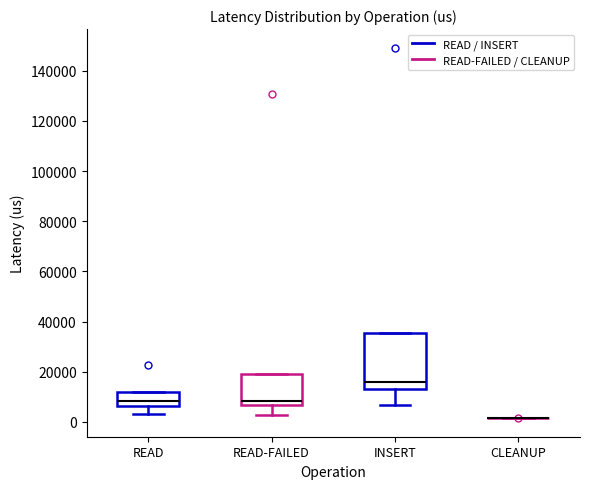

Reading left to right, read every box against the y-axis: the position of its median line, the range the box covers, and the ends of its whiskers. The values are not printed on the chart, so give them approximately, as read against the axis.

READ: median 8000, box 6000 to 12000, whiskers 4000 to 12000
READ-FAILED: median 8000, box 6000 to 20000, whiskers 2000 to 20000
INSERT: median 16000, box 12000 to 36000, whiskers 6000 to 36000
CLEANUP: box collapsed to a line at 2000, whiskers 2000 to 2000